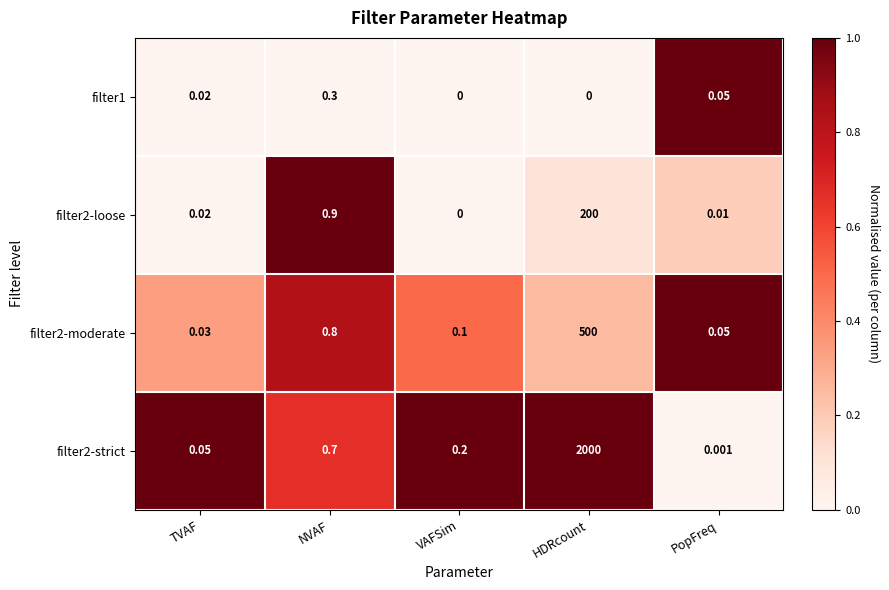

At which label is filter2-loose closest to 100?

NVAF